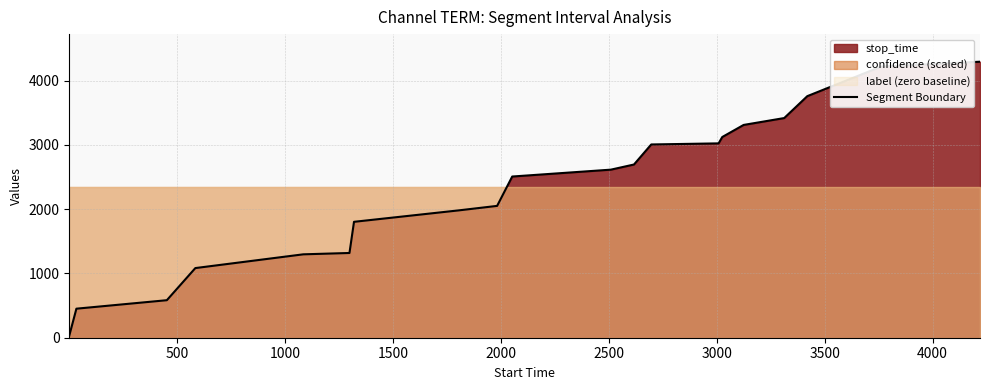

How many lines are shown in the chart?

1